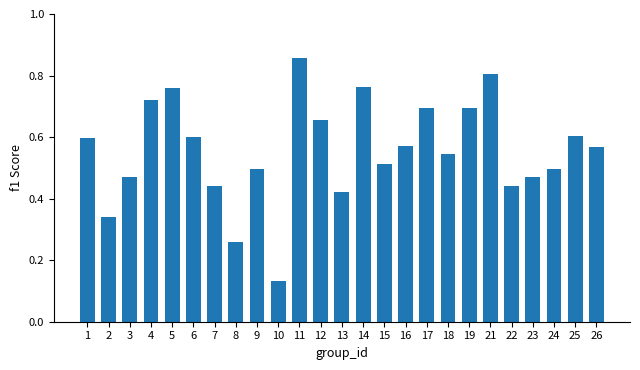

True or false: the data shows 0.9 at 6.

False